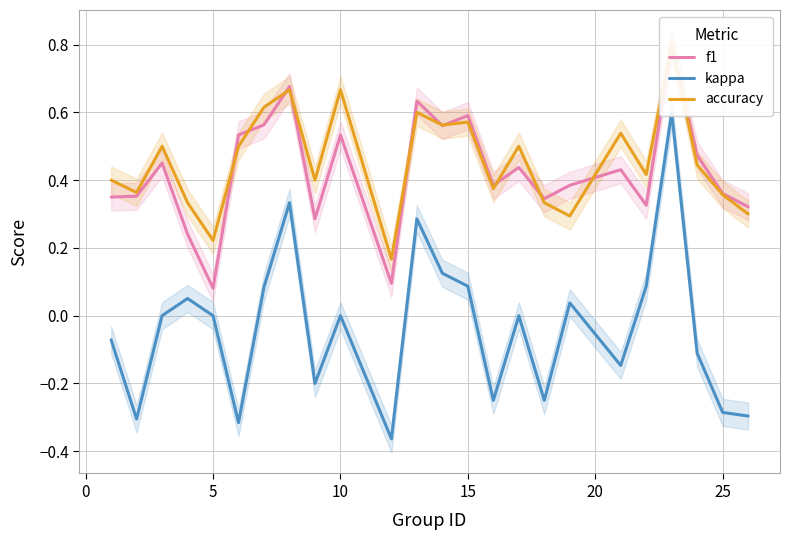

True or false: kappa and accuracy intersect in this chart.

False